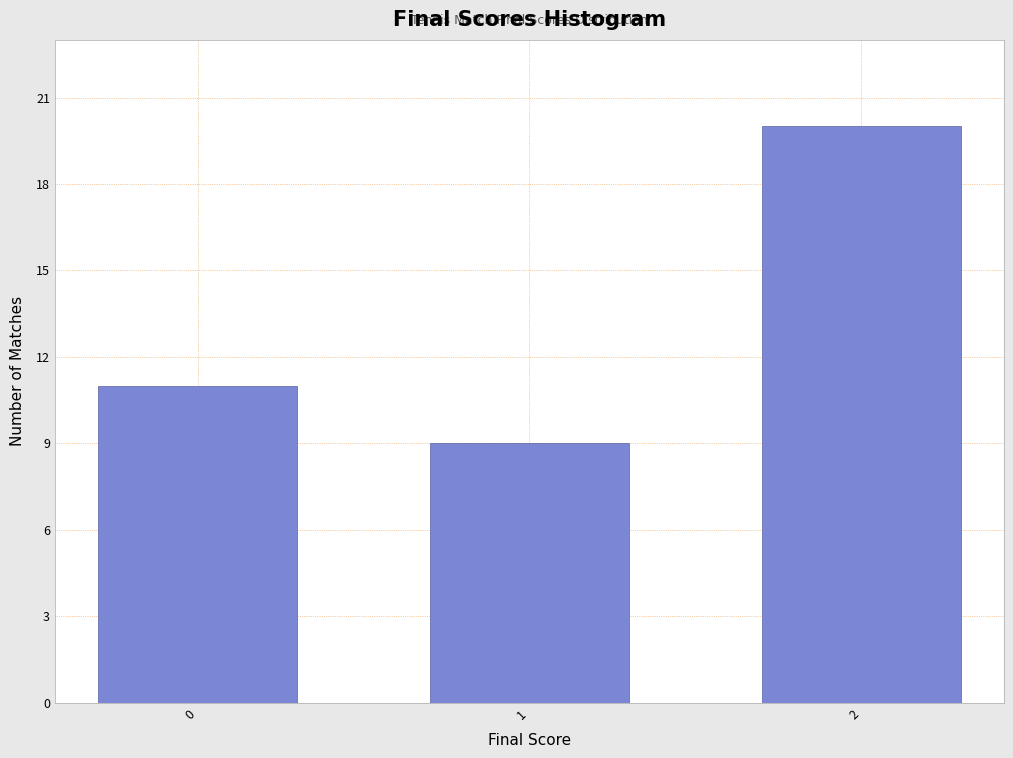

Reading left to right, extract all data points from this chart.

0=11	1=9	2=20